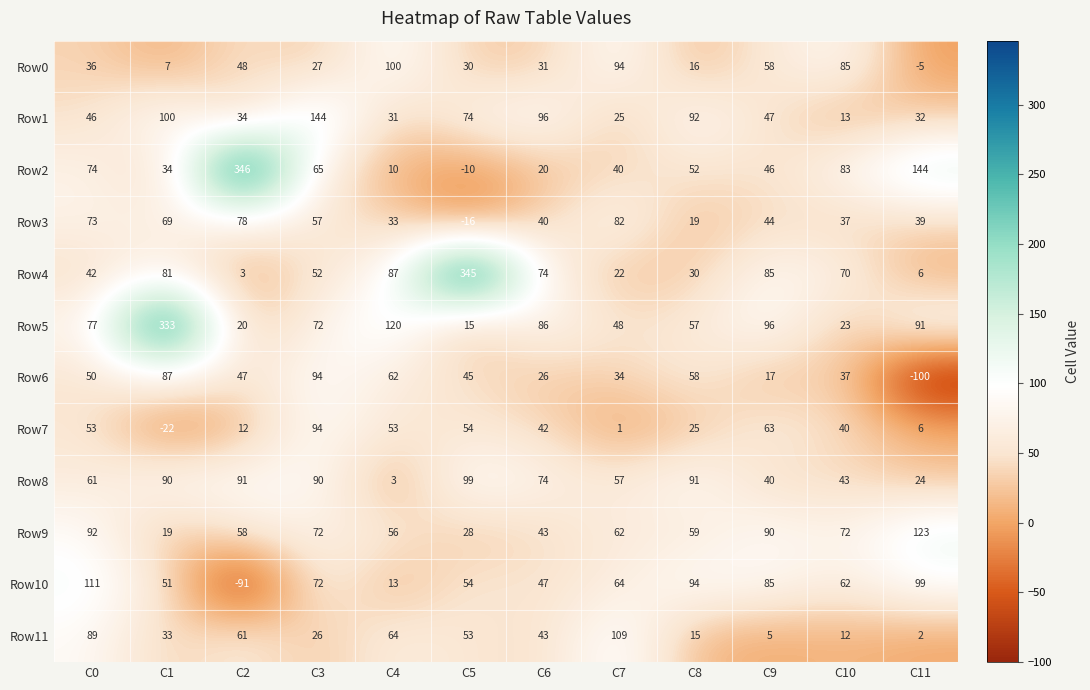

List the labels in order of Row6 value, smallest first.

C11, C9, C6, C7, C10, C5, C2, C0, C8, C4, C1, C3